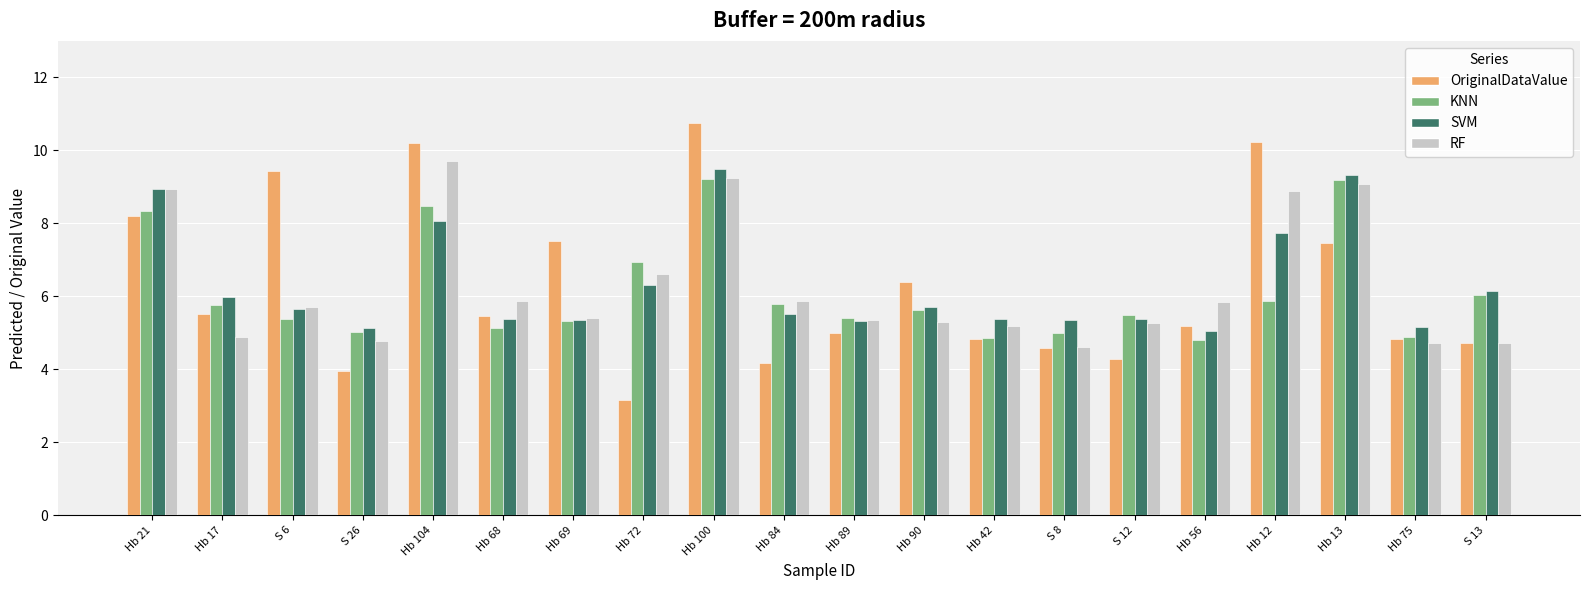

Is the value of RF at Hb 12 greater than the value of SVM at Hb 68?

Yes